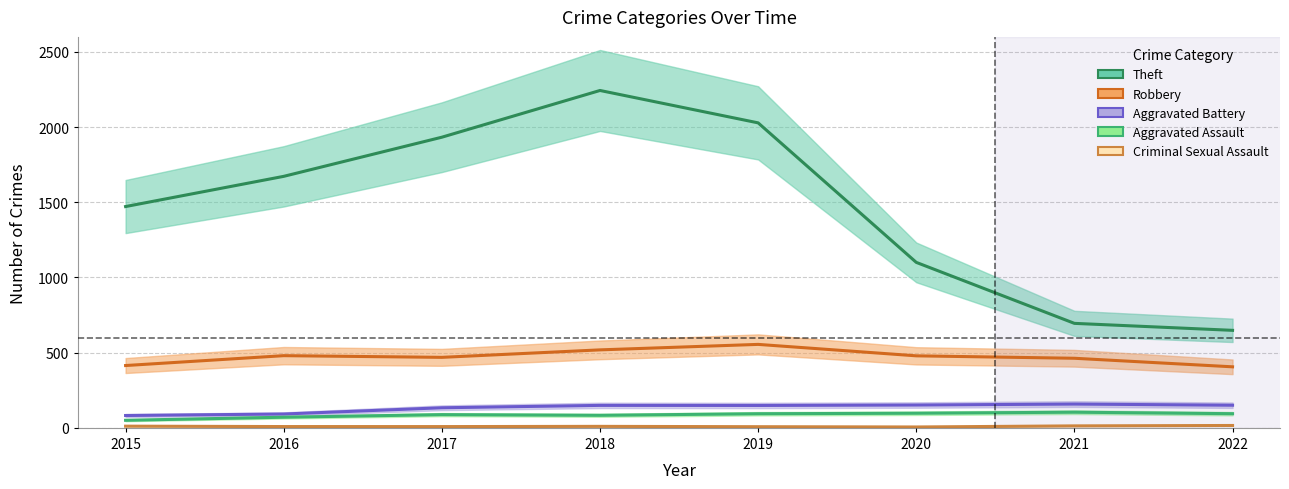

What is the highest value of the Robbery series?

555.1